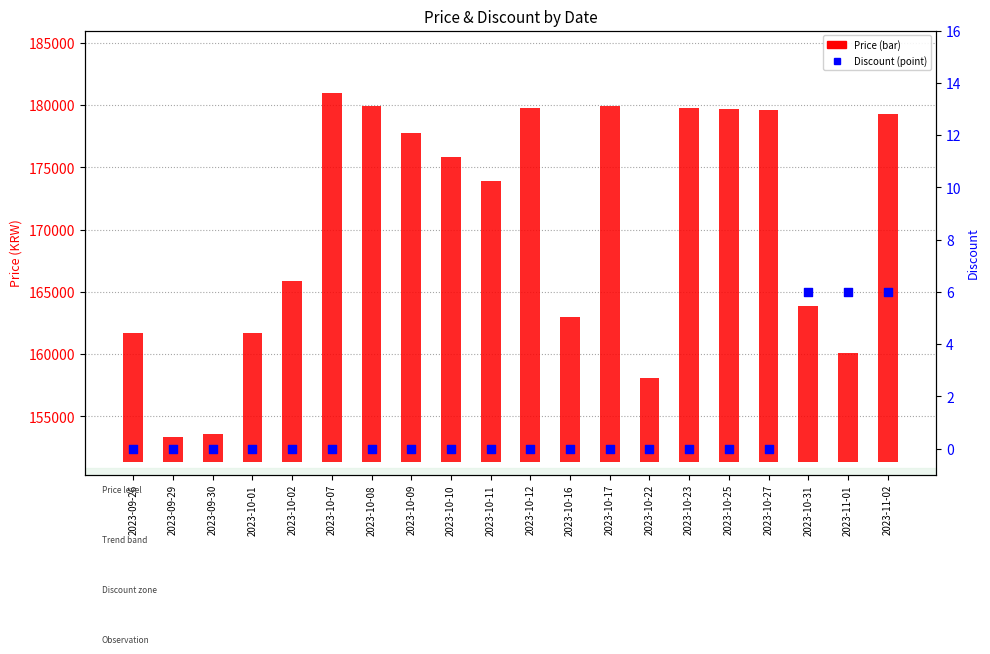

Which series has the widest spread of Y values?

Price